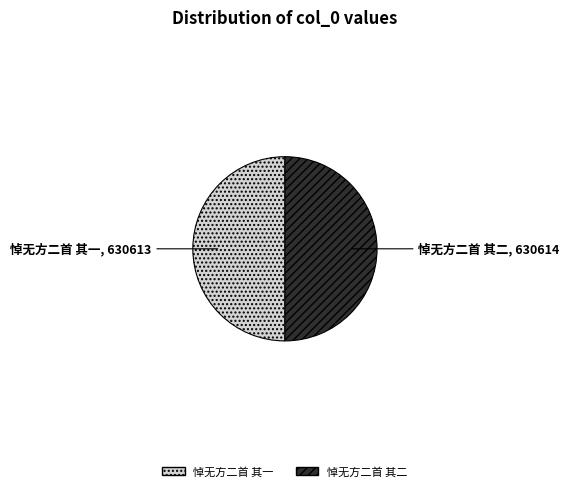

What is the ratio of the value at 悼无方二首 其二 to the value at 悼无方二首 其一?

1.0